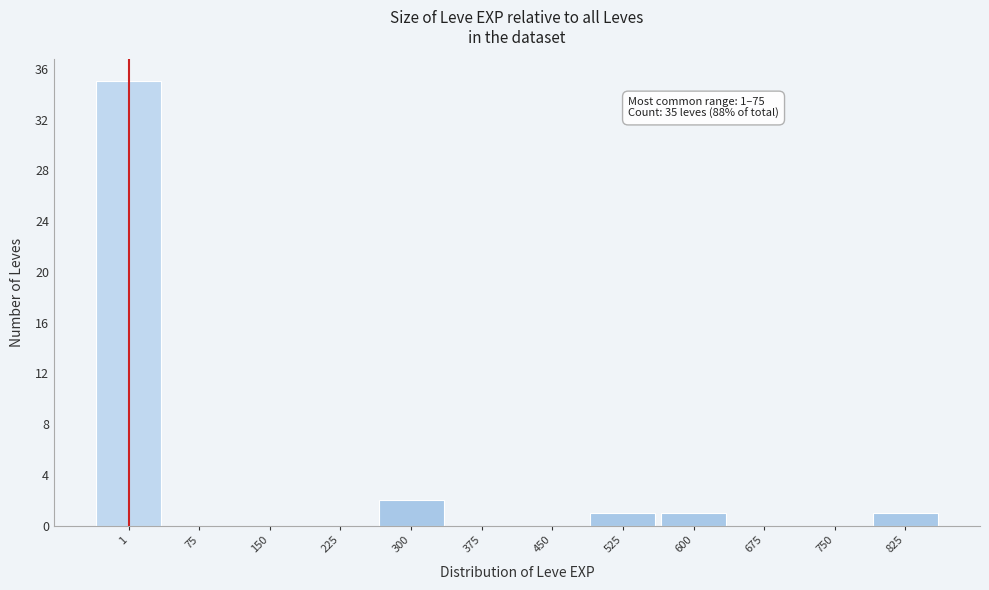

Reading right to left, extract all data points from this chart.

825=1	750=0	675=0	600=1	525=1	450=0	375=0	300=2	225=0	150=0	75=0	1=35